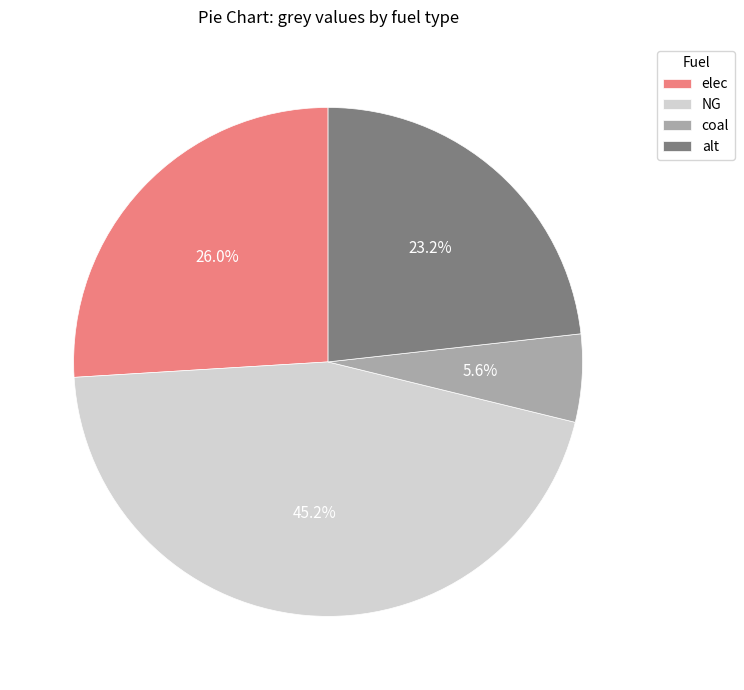

Count the number of slices in the pie.

4